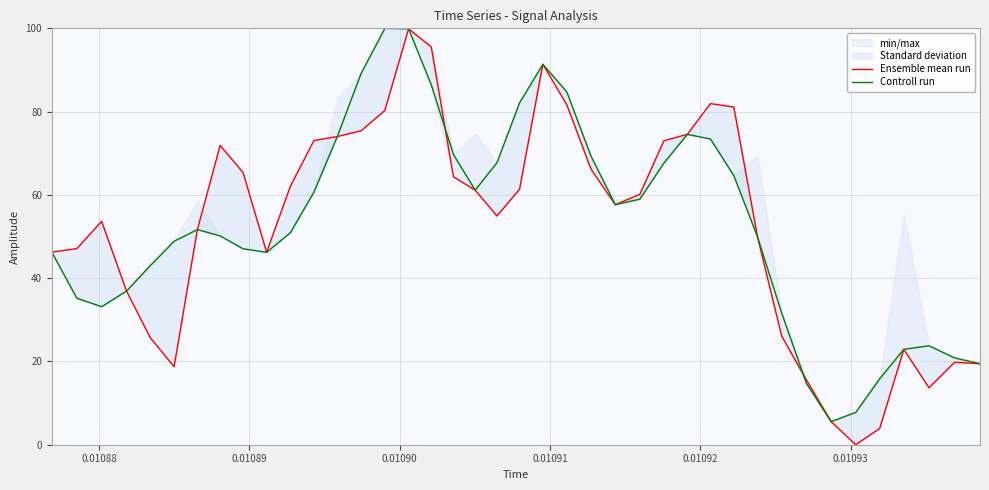

How many distinct data groups are displayed?

2